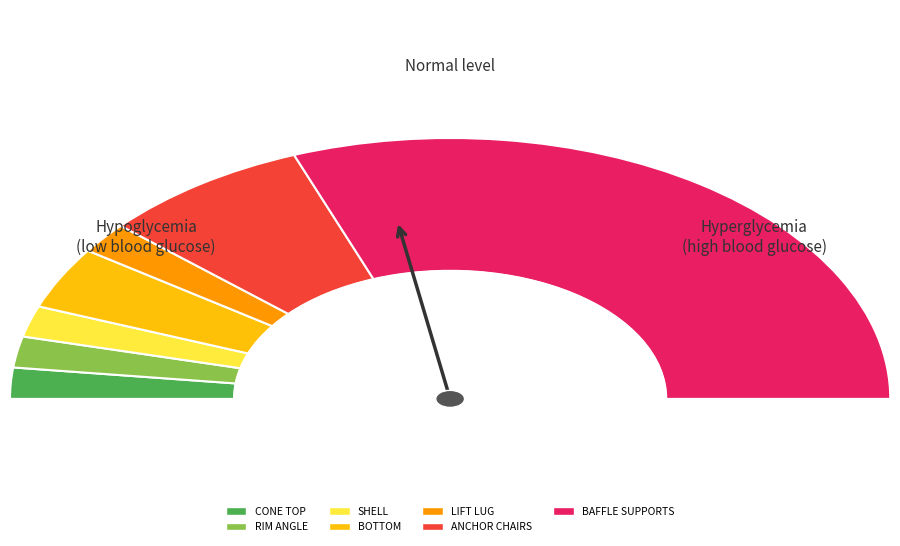

Rank the categories by value from lowest to highest.

CONE TOP, RIM ANGLE, SHELL, LIFT LUG, BOTTOM, ANCHOR CHAIRS, BAFFLE SUPPORTS